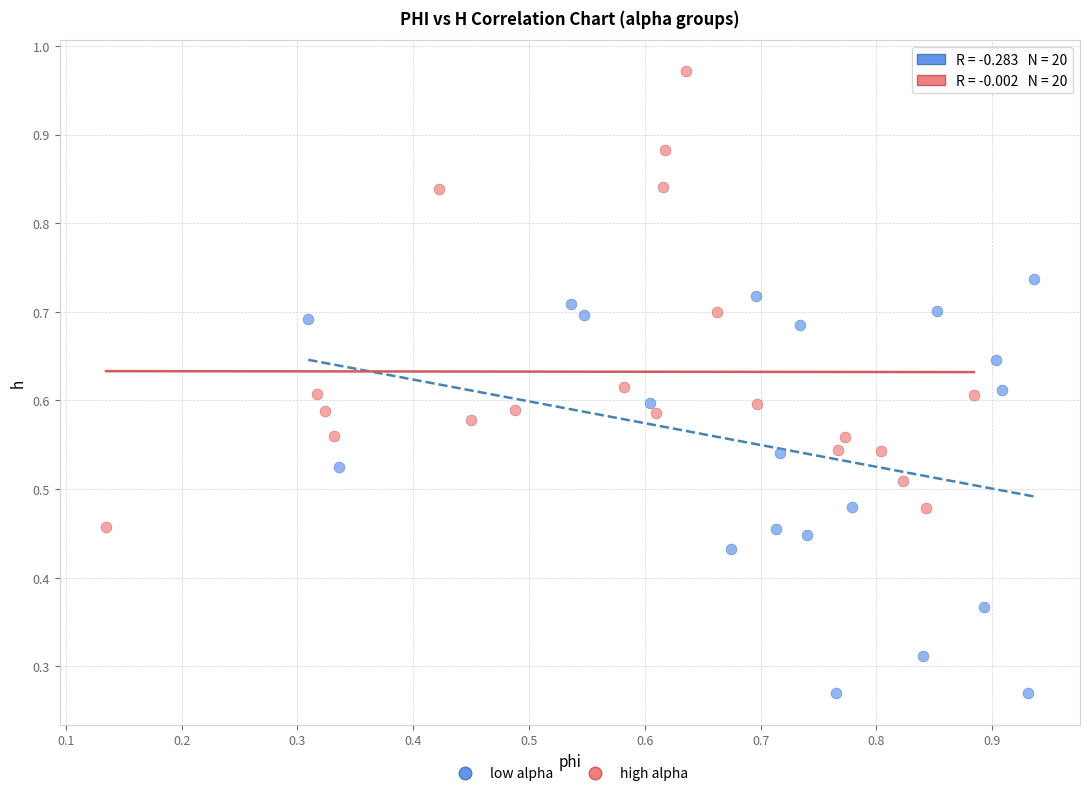

Which series reaches the minimum Y coordinate?

low alpha